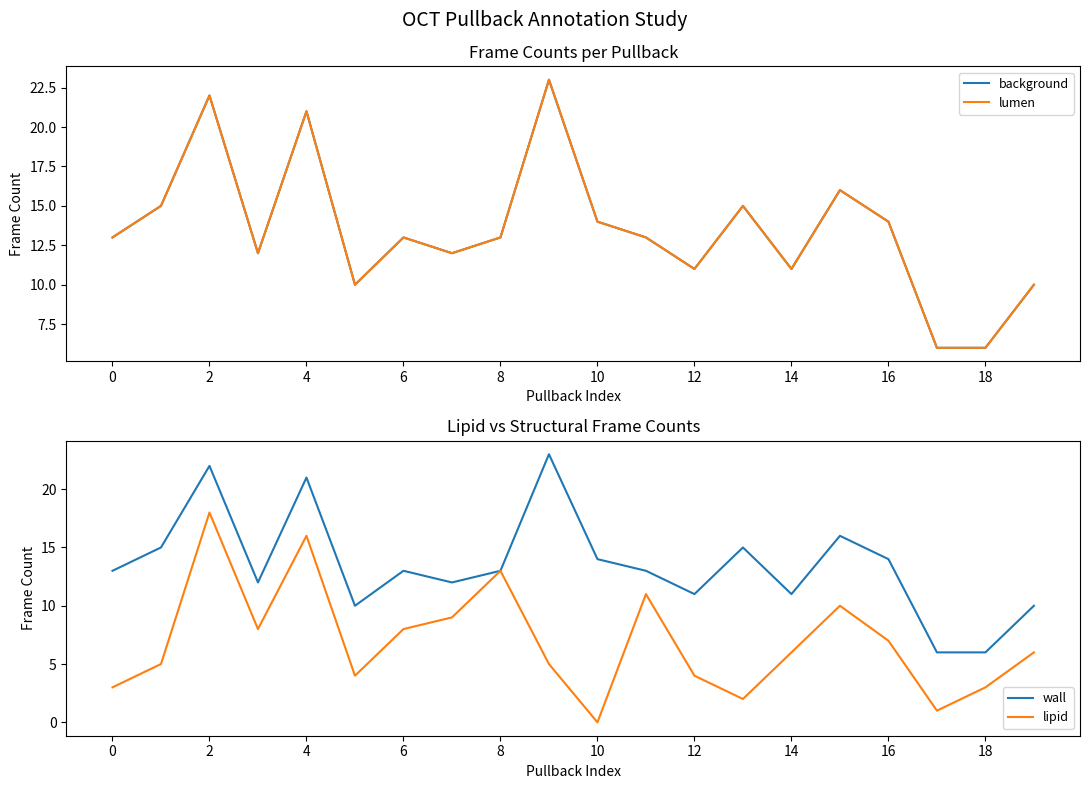

What is the difference between the maximum and second lowest values in the wall series?

17